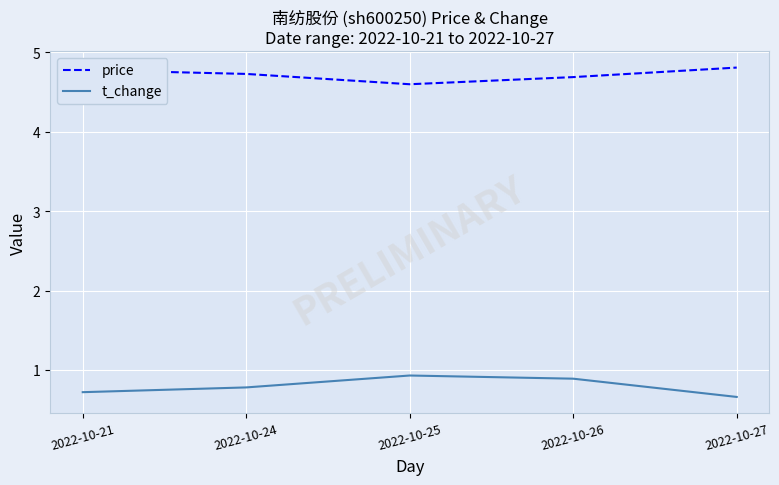

How many lines are shown in the chart?

2